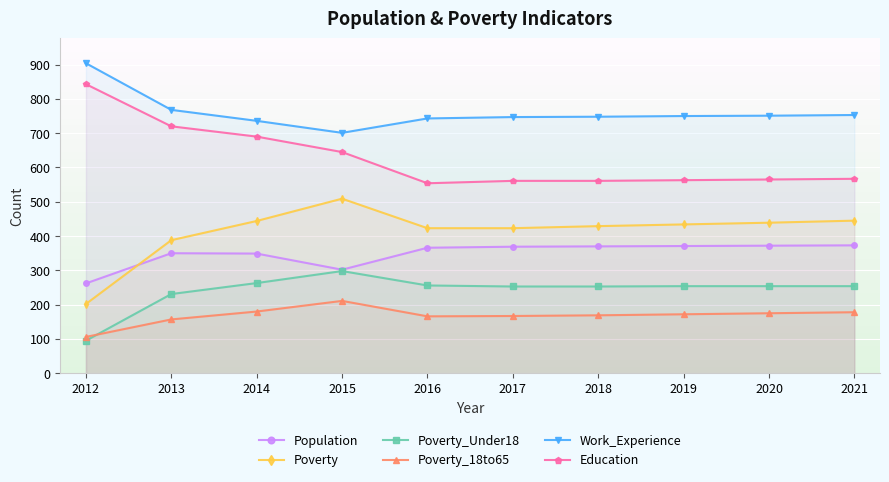

How many lines are shown in the chart?

6